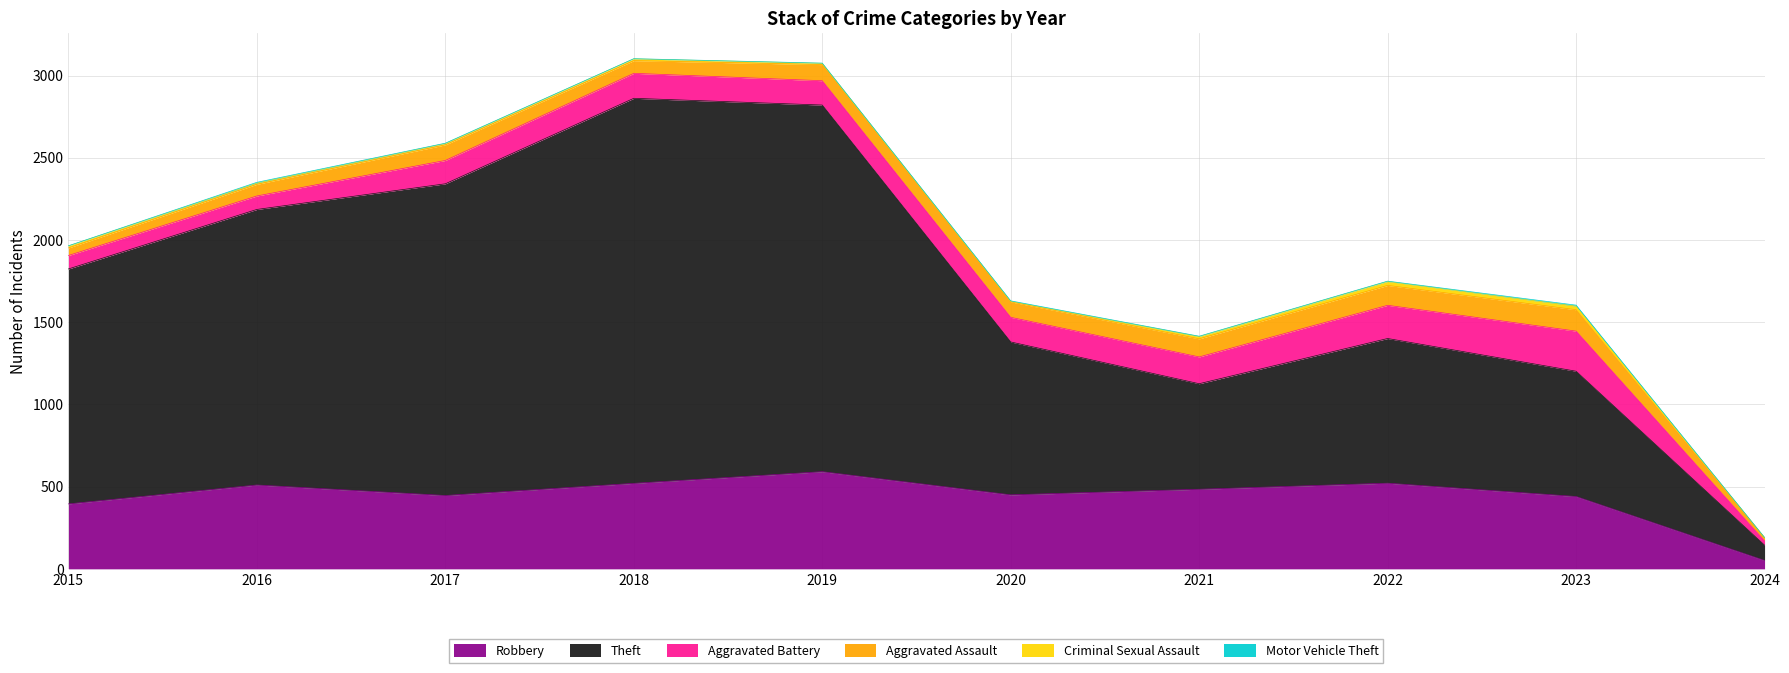

What is the sum of the Robbery values at 2015 and 2018?

915